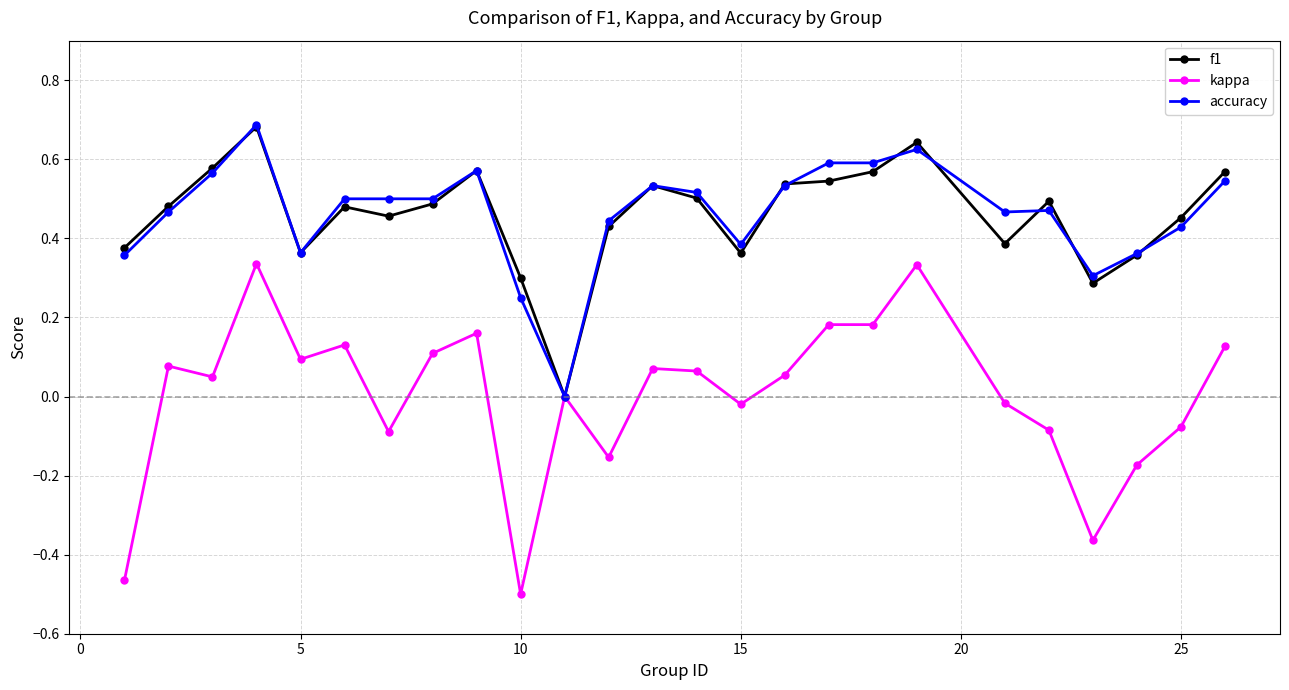

Which series has the largest range (max minus min)?

kappa